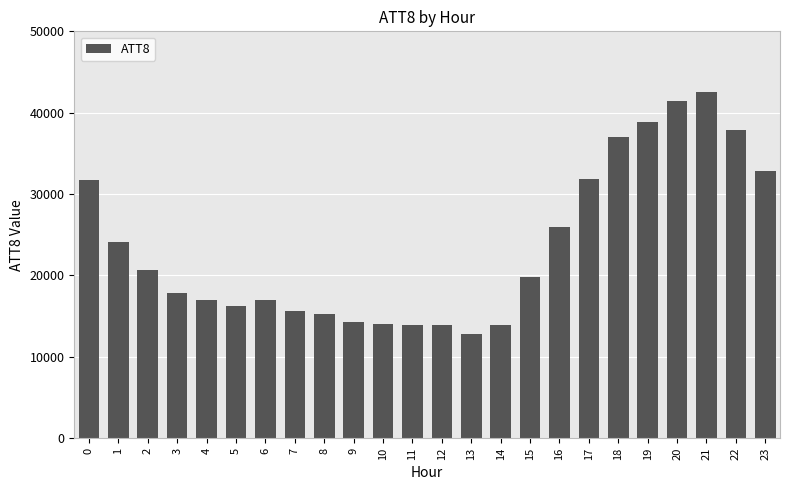

What is the approximate value at 9?

14300